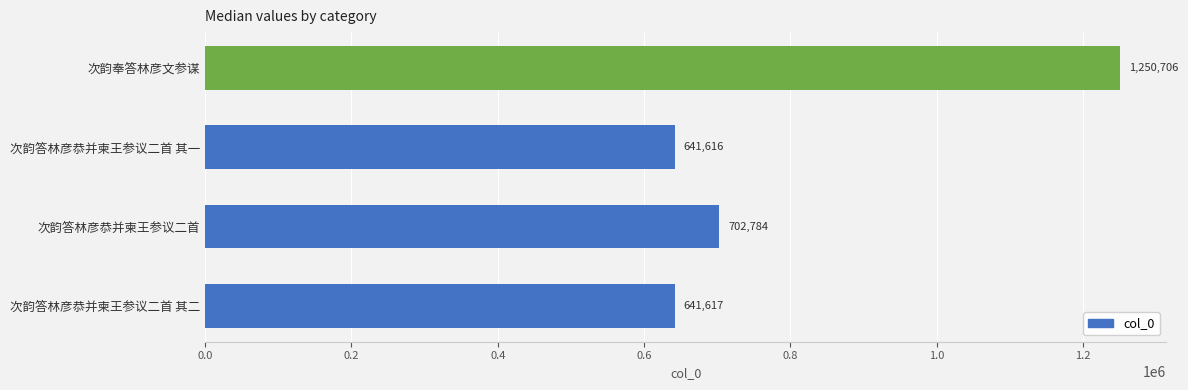

What is the ratio of the value at 次韵答林彦恭并柬王参议二首 其二 to the value at 次韵奉答林彦文参谋?

0.5